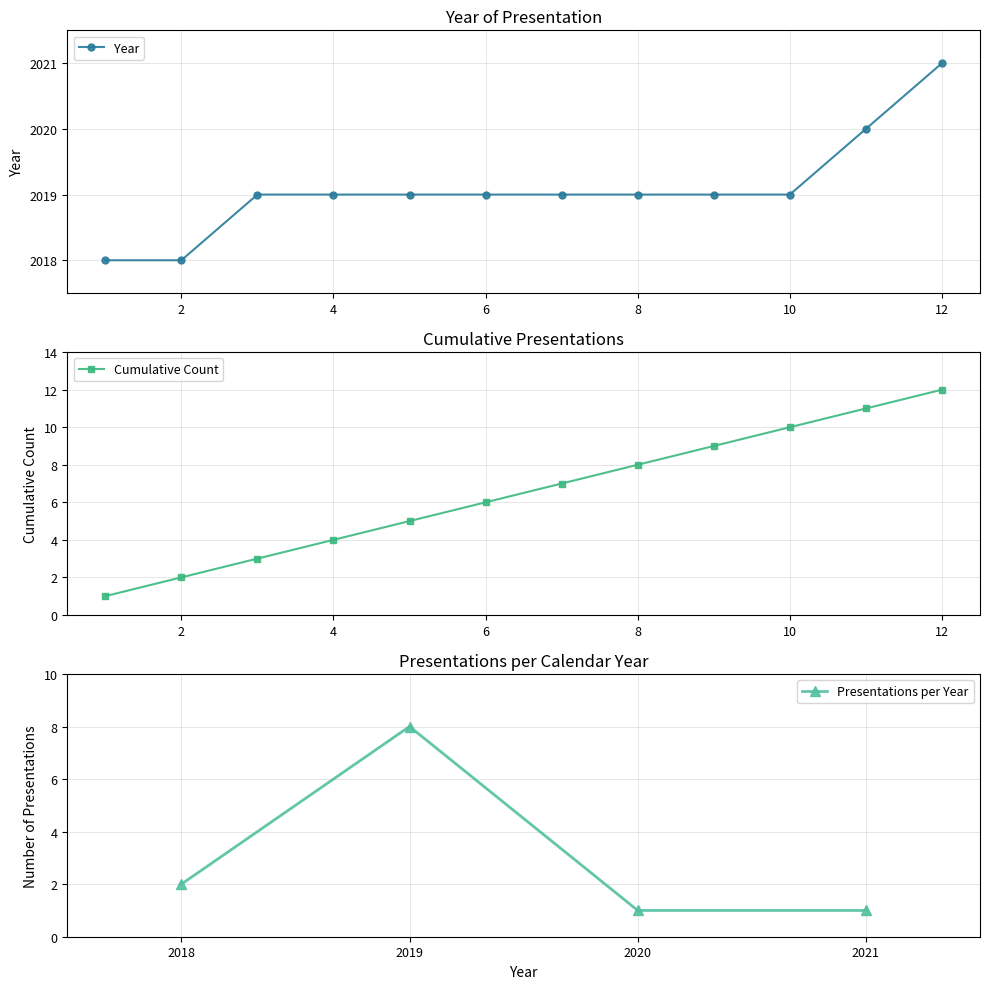

Rank the categories by value from lowest to highest.

1, 2, 3, 4, 5, 6, 7, 8, 9, 10, 11, 12